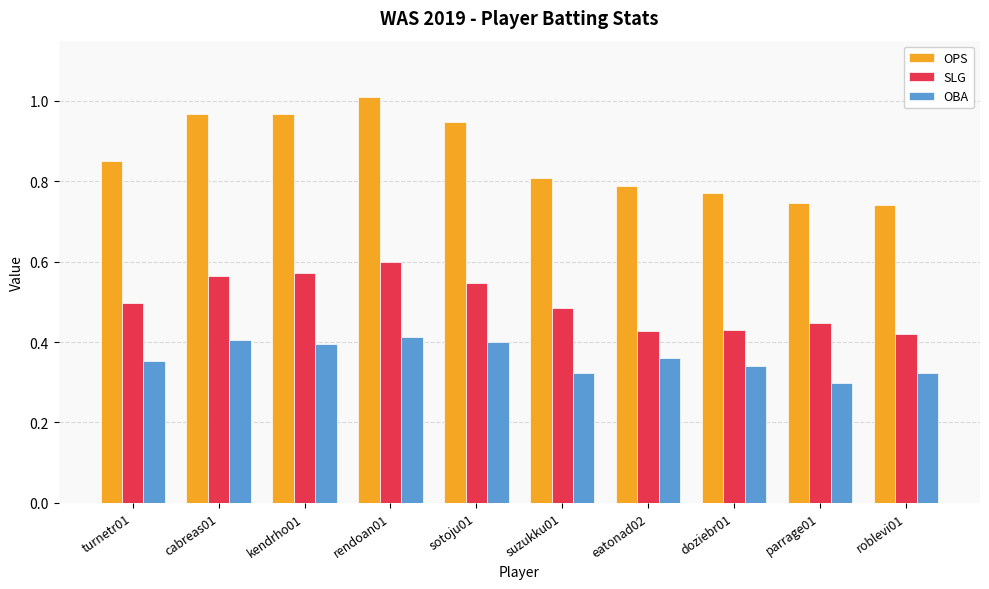

At which category is the sum across all series the highest?

rendoan01